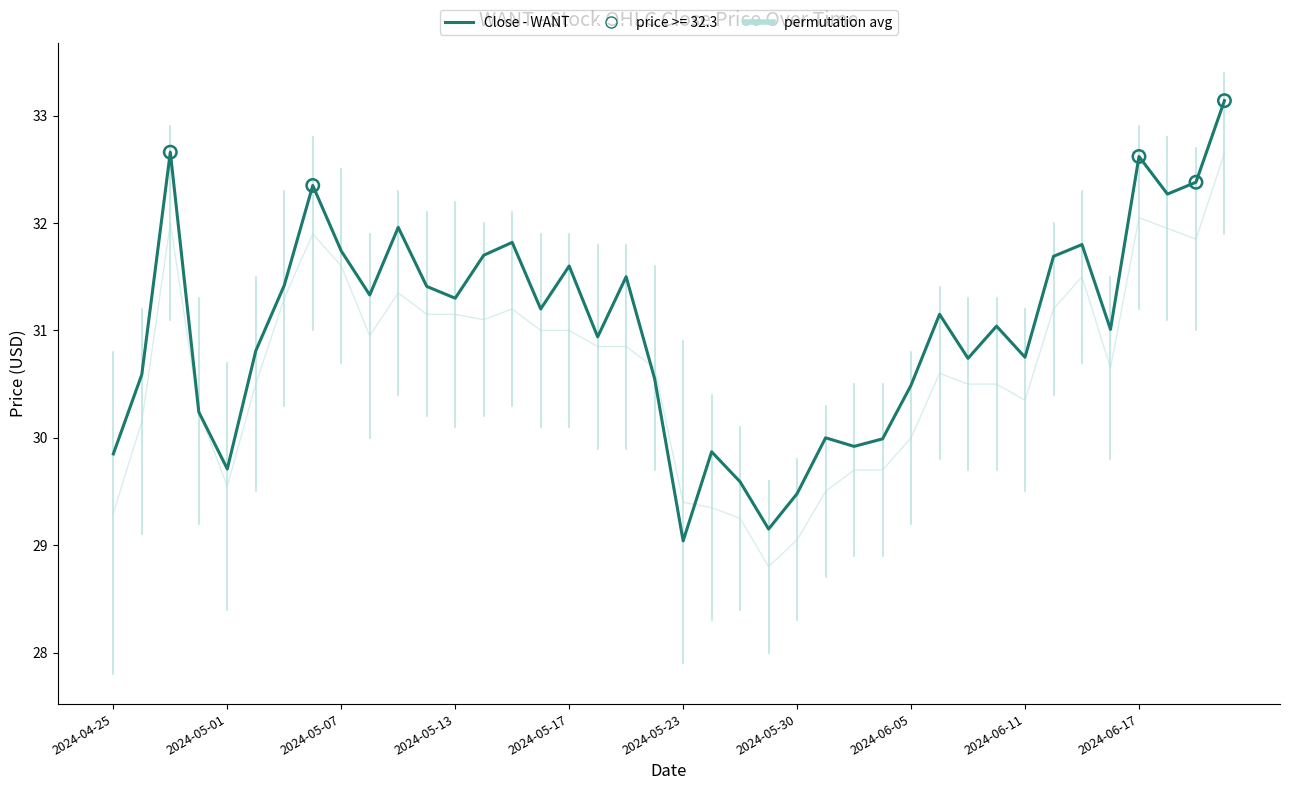

At how many categories does at least one series exceed 30?

35